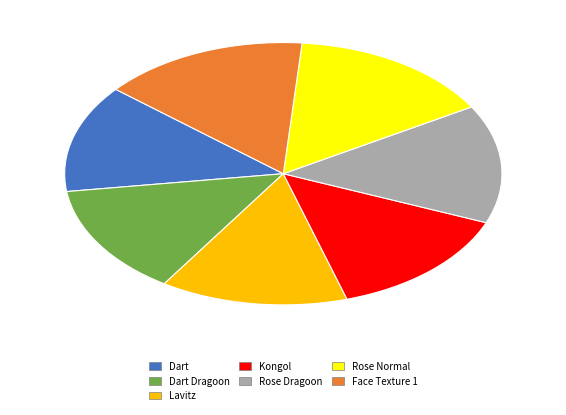

True or false: Rose Dragoon accounts for 2% of the total.

False